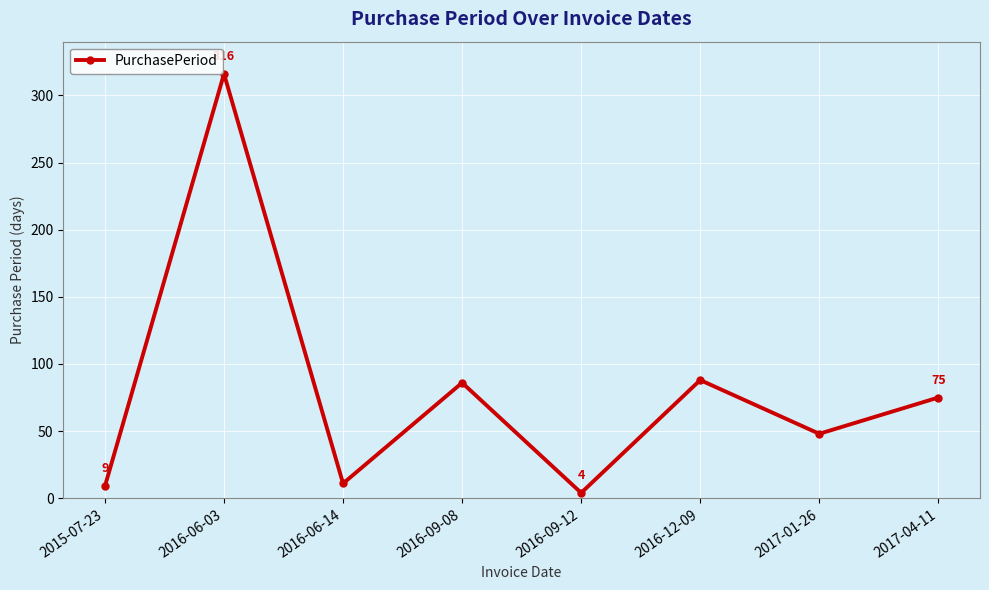

At which category does the data reach its first local valley?

2016-06-14